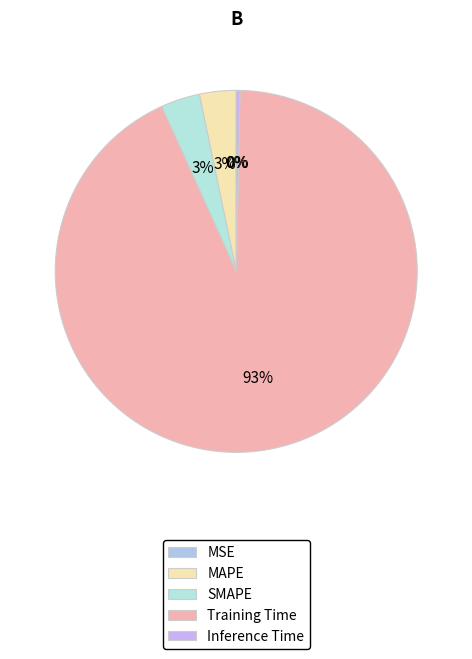

Does Training Time account for over 50% of the chart?

Yes